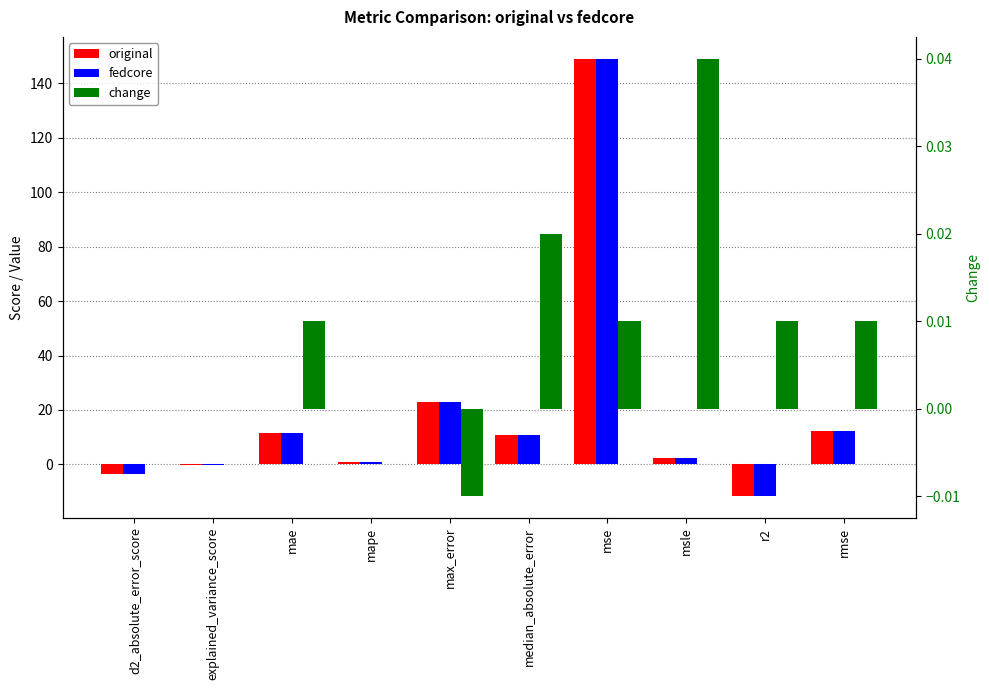

Reading left to right, what are all the values shown in this chart?

original: -3.4	-0.1	11.7	0.8	23.0	10.8	149.0	2.5	-11.6	12.2
fedcore: -3.4	-0.1	11.7	0.8	23.0	10.8	149.0	2.5	-11.6	12.2
change: 0.0	0.0	0.0	0.0	-0.0	0.0	0.0	0.0	0.0	0.0